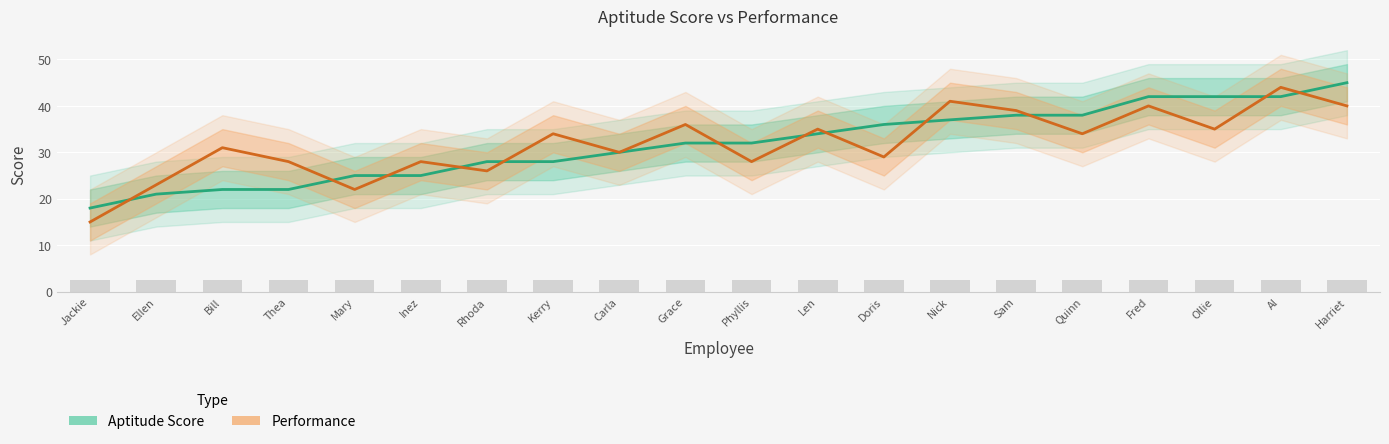

True or false: Performance has a value of 35 at Ollie.

True